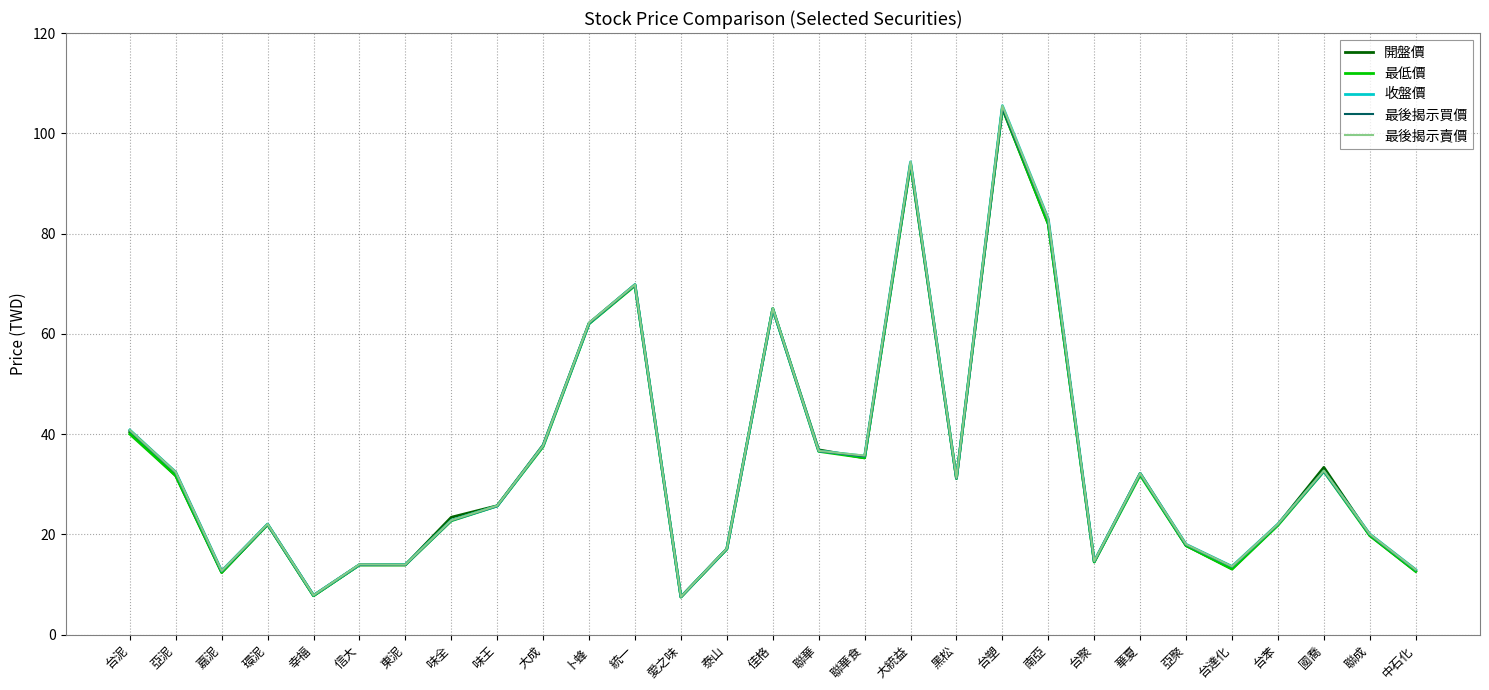

Is the value of 最後揭示買價 at 台苯 greater than the value of 開盤價 at 味王?

No